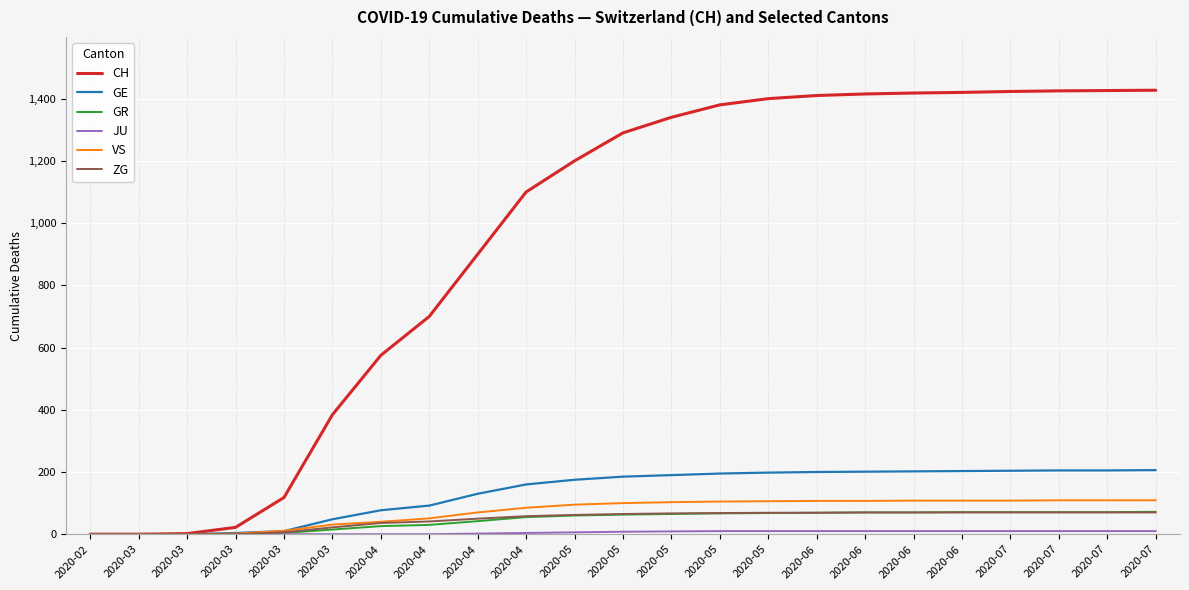

List the series in order of their peak value, highest first.

CH, GE, VS, GR, ZG, JU